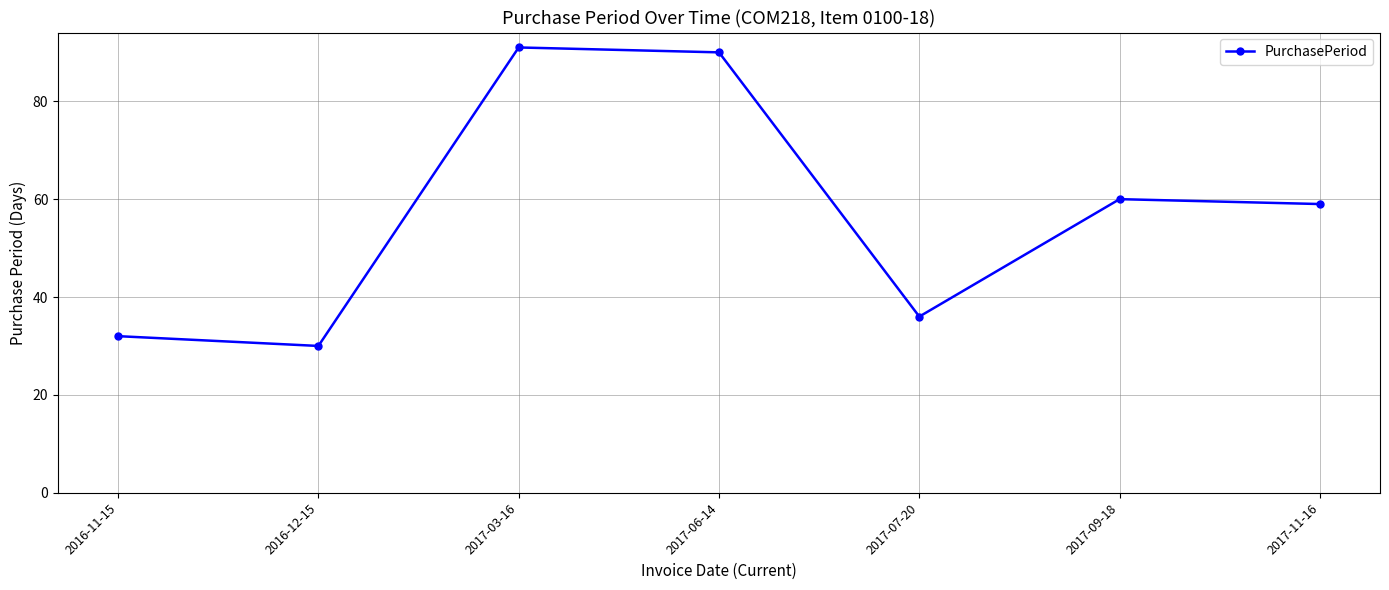

Where is the data nearest to the value 60?

2017-09-18